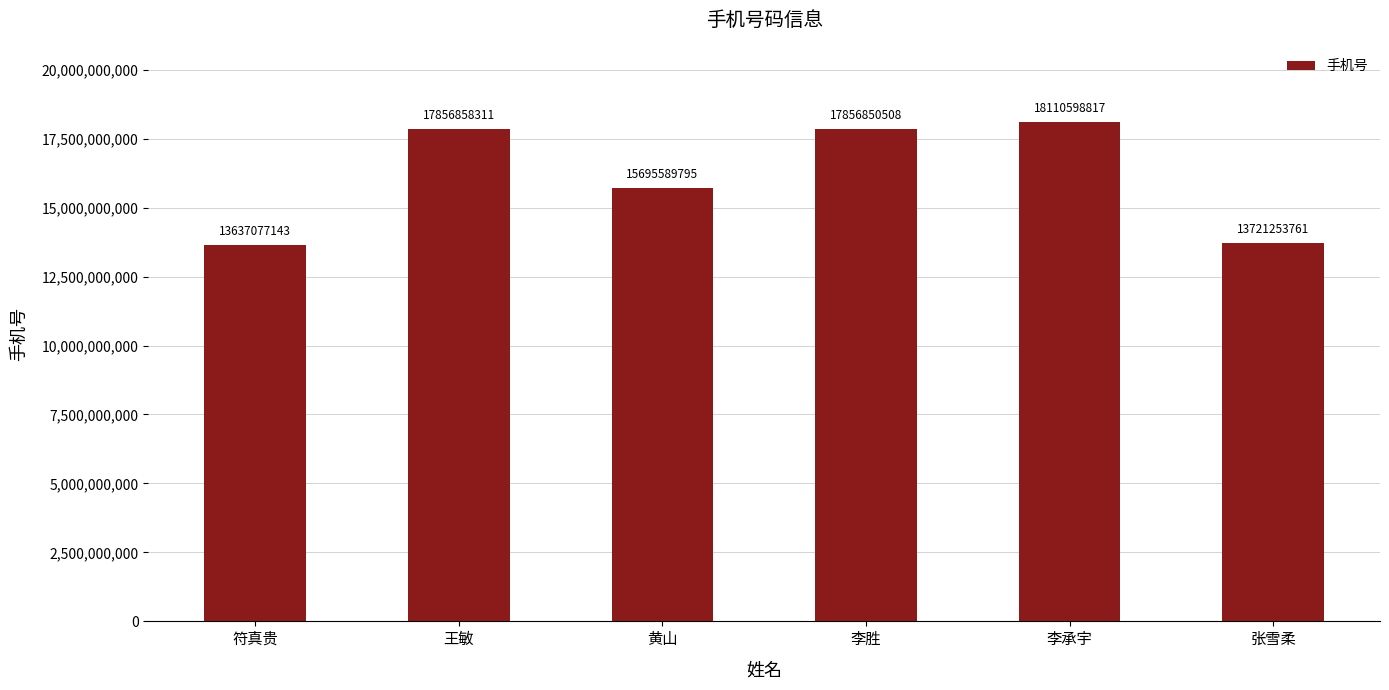

What is the greatest value displayed?

18110598817